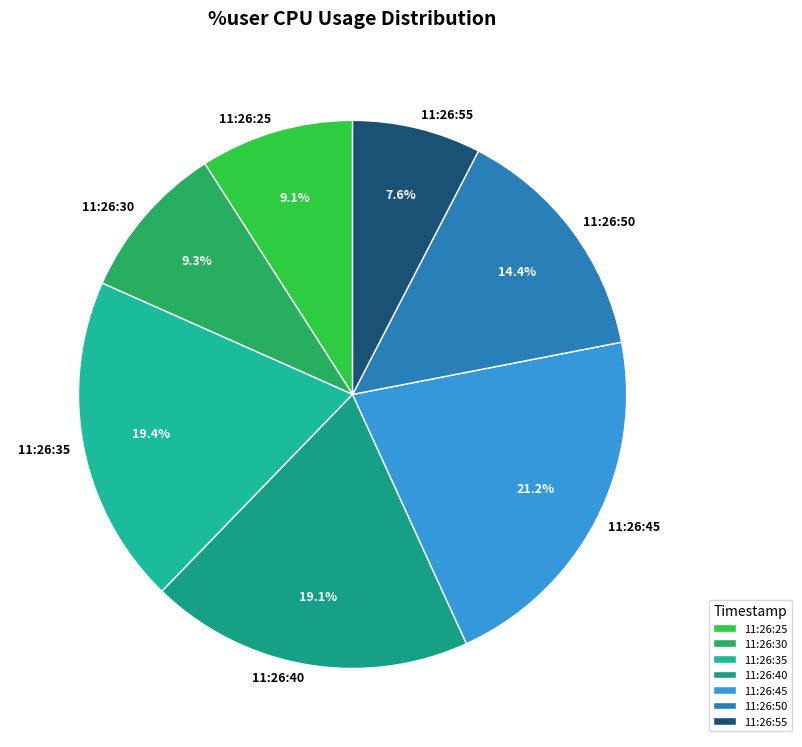

Count the number of slices in the pie.

7